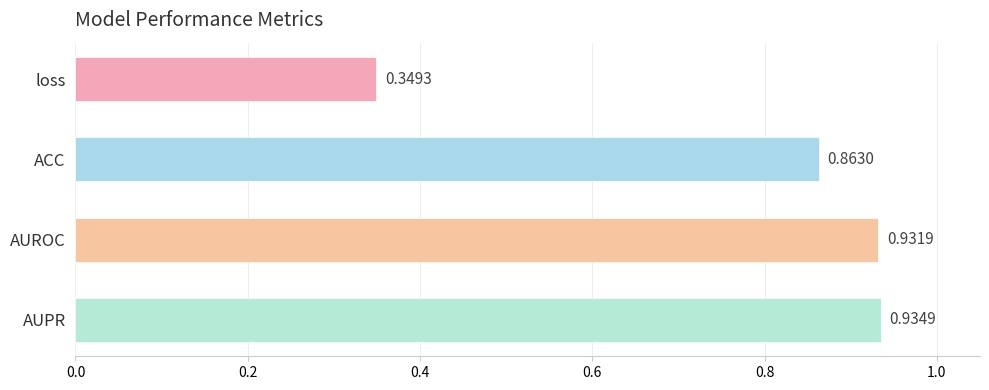

List the labels in order of value, smallest first.

loss, ACC, AUROC, AUPR